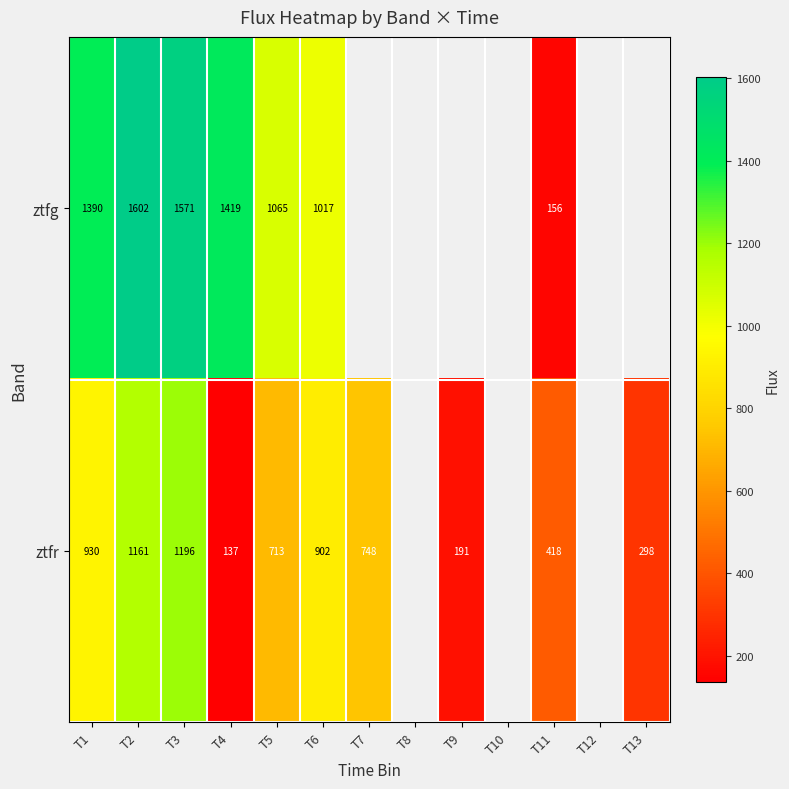

List the labels in order of ztfg value, smallest first.

T11, T6, T5, T1, T4, T3, T2, T7, T8, T9, T10, T12, T13